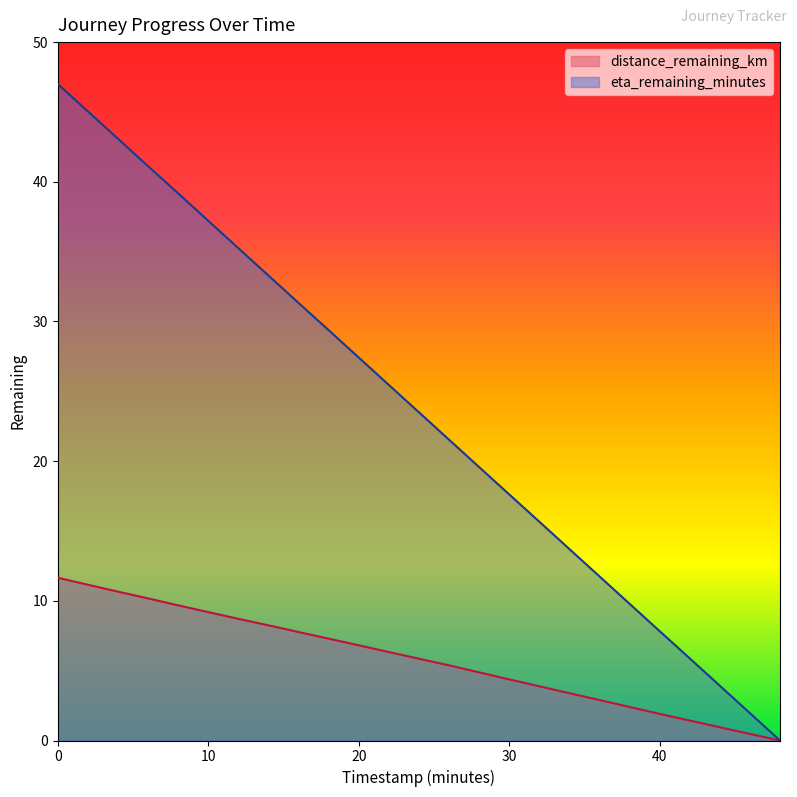

Reading left to right, what are all the values shown in this chart?

distance_remaining_km: 0.0=11.7	2.0=11.2	4.0=10.7	6.0=10.2	8.0=9.7	10.0=9.2	12.0=8.7	14.0=8.2	16.0=7.8	18.0=7.3	20.0=6.8	22.0=6.3	24.0=5.9	26.0=5.4	28.0=4.9	30.0=4.4	32.0=3.9	34.0=3.4	36.0=2.9	38.0=2.4	40.0=1.9	42.0=1.4	44.0=0.9	46.0=0.5	48.0=0.0
eta_remaining_minutes: 0.0=47.0	2.0=45.0	4.0=43.1	6.0=41.1	8.0=39.2	10.0=37.2	12.0=35.2	14.0=33.3	16.0=31.3	18.0=29.4	20.0=27.4	22.0=25.5	24.0=23.5	26.0=21.5	28.0=19.6	30.0=17.6	32.0=15.7	34.0=13.7	36.0=11.8	38.0=9.8	40.0=7.8	42.0=5.9	44.0=3.9	46.0=2.0	48.0=0.0